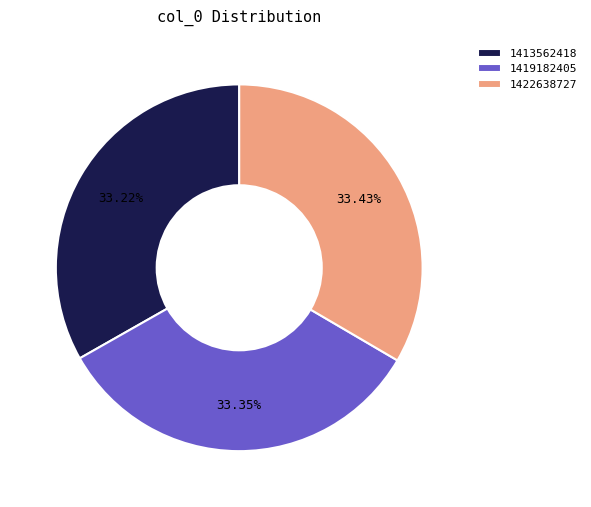

How many slices are in this pie chart?

3